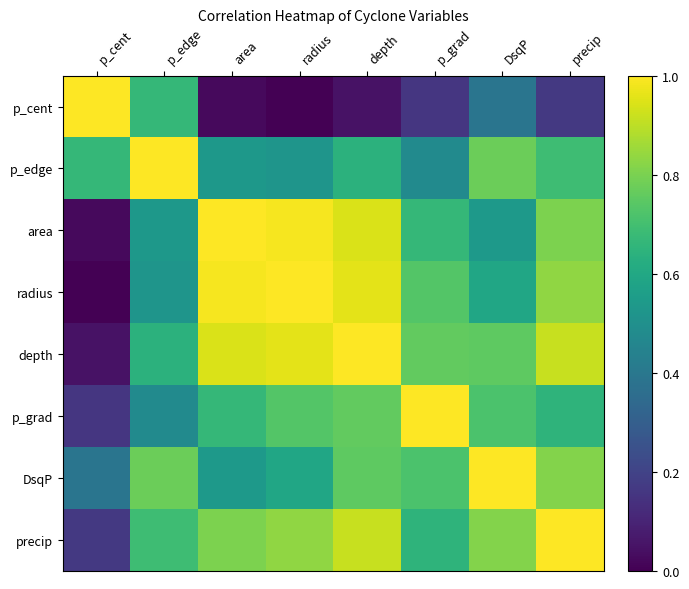

Reading left to right, extract all data points from this chart.

p_cent: p_cent=1.0	p_edge=0.7	area=0.0	radius=0.0	depth=0.0	p_grad=0.2	DsqP=0.4	precip=0.2
p_edge: p_cent=0.7	p_edge=1.0	area=0.5	radius=0.5	depth=0.6	p_grad=0.5	DsqP=0.8	precip=0.7
area: p_cent=0.0	p_edge=0.5	area=1.0	radius=1.0	depth=0.9	p_grad=0.7	DsqP=0.5	precip=0.8
radius: p_cent=0.0	p_edge=0.5	area=1.0	radius=1.0	depth=1.0	p_grad=0.7	DsqP=0.6	precip=0.8
depth: p_cent=0.0	p_edge=0.6	area=0.9	radius=1.0	depth=1.0	p_grad=0.8	DsqP=0.8	precip=0.9
p_grad: p_cent=0.2	p_edge=0.5	area=0.7	radius=0.7	depth=0.8	p_grad=1.0	DsqP=0.7	precip=0.7
DsqP: p_cent=0.4	p_edge=0.8	area=0.5	radius=0.6	depth=0.8	p_grad=0.7	DsqP=1.0	precip=0.8
precip: p_cent=0.2	p_edge=0.7	area=0.8	radius=0.8	depth=0.9	p_grad=0.7	DsqP=0.8	precip=1.0